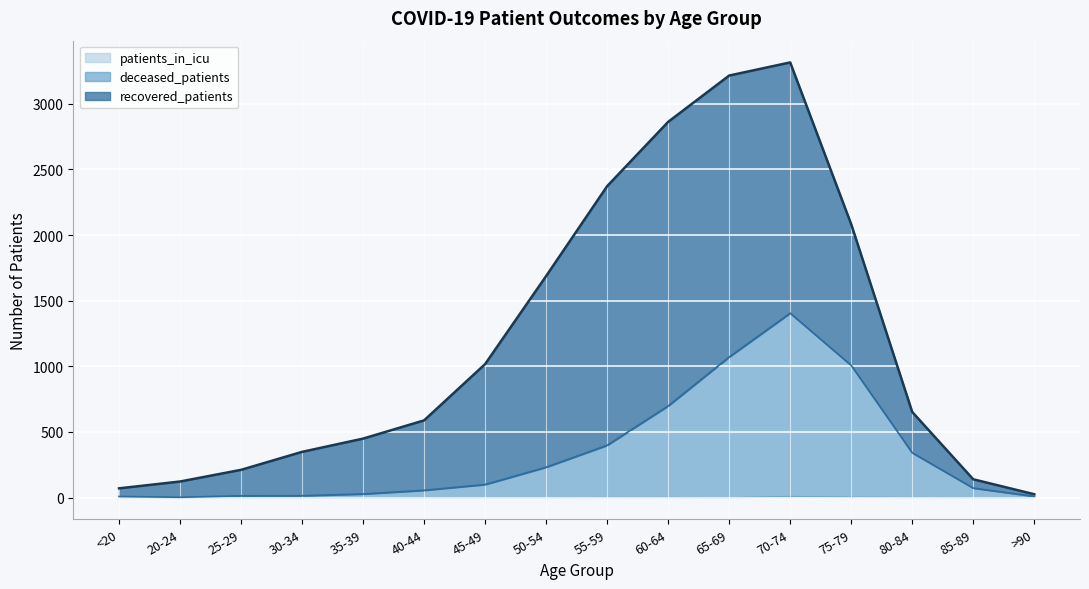

What is the label of the 12th point from the right?

35-39